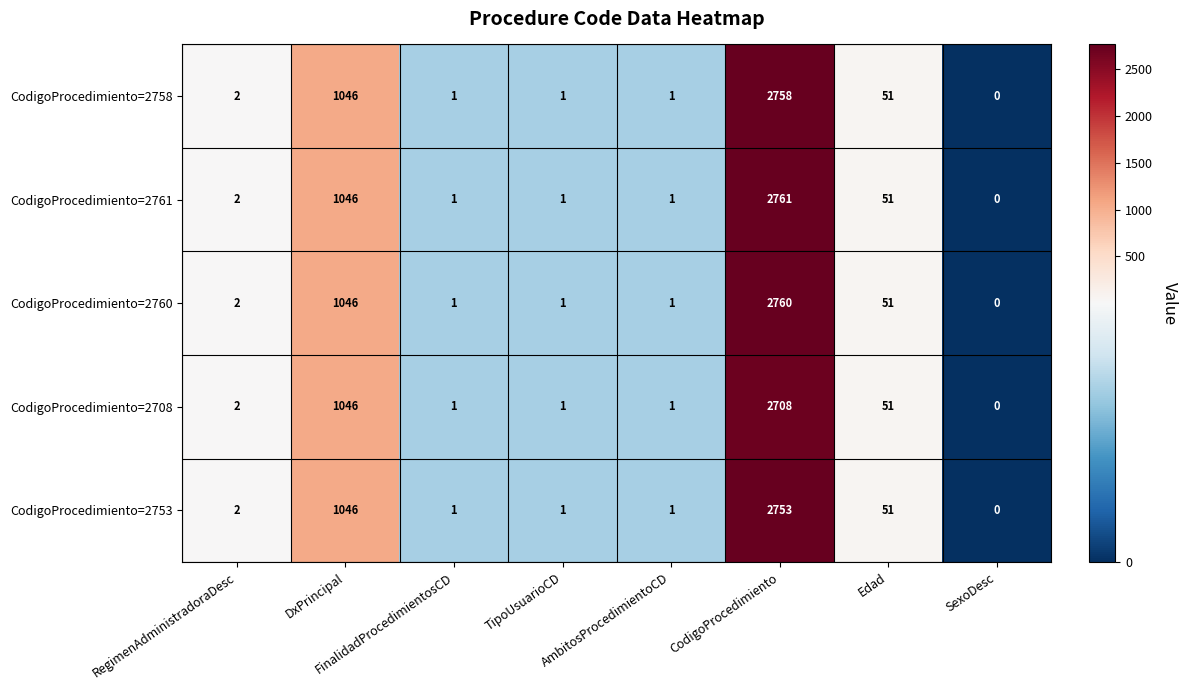

Which series has the largest total across all categories?

CodigoProcedimiento=2761